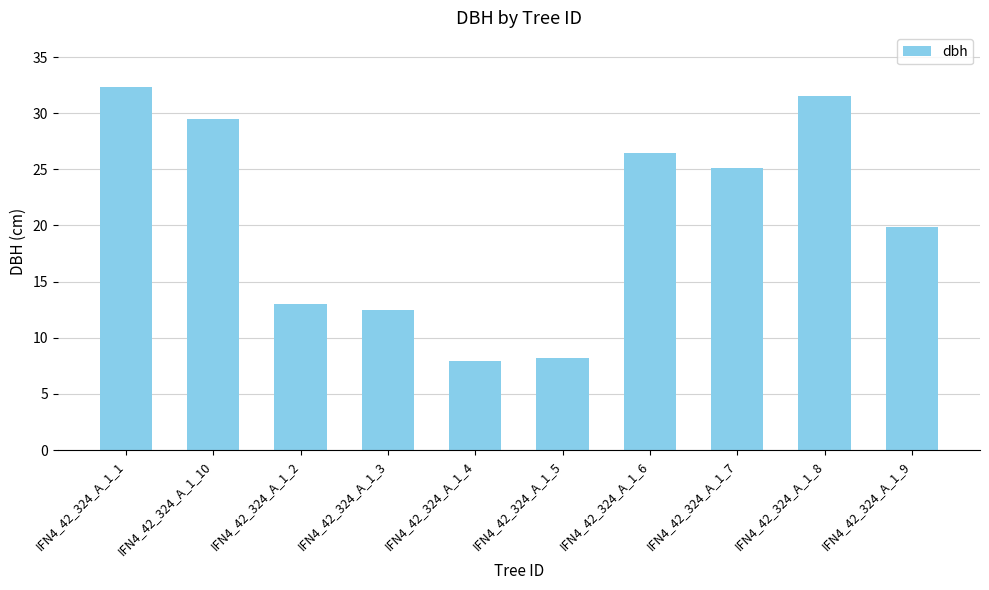

Between IFN4_42_324_A_1_4 and IFN4_42_324_A_1_7, which is larger?

IFN4_42_324_A_1_7